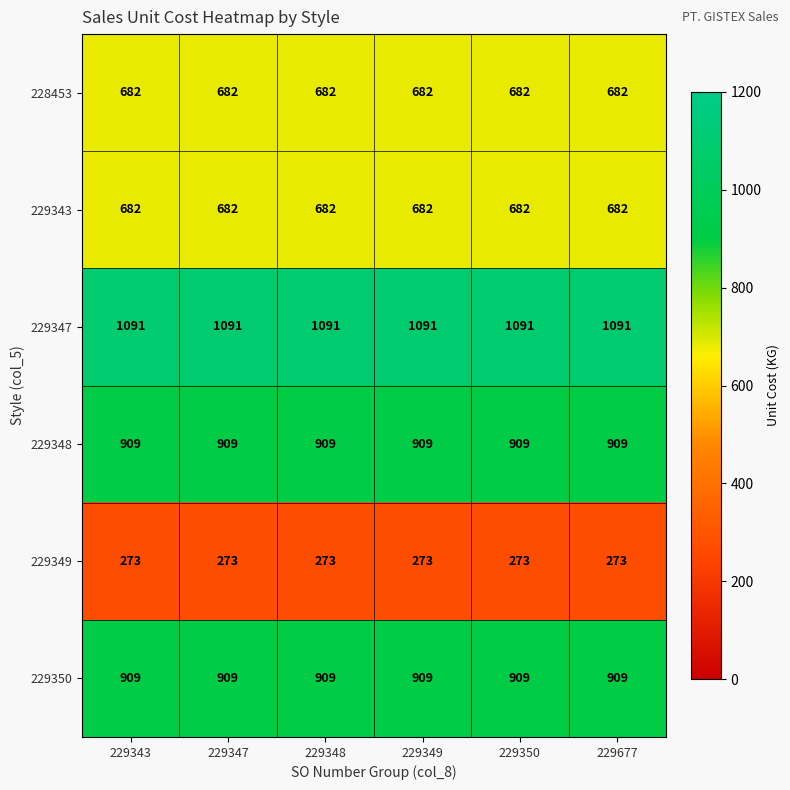

Is the value of 229349 at 229347 greater than the value of 229343 at 229347?

No